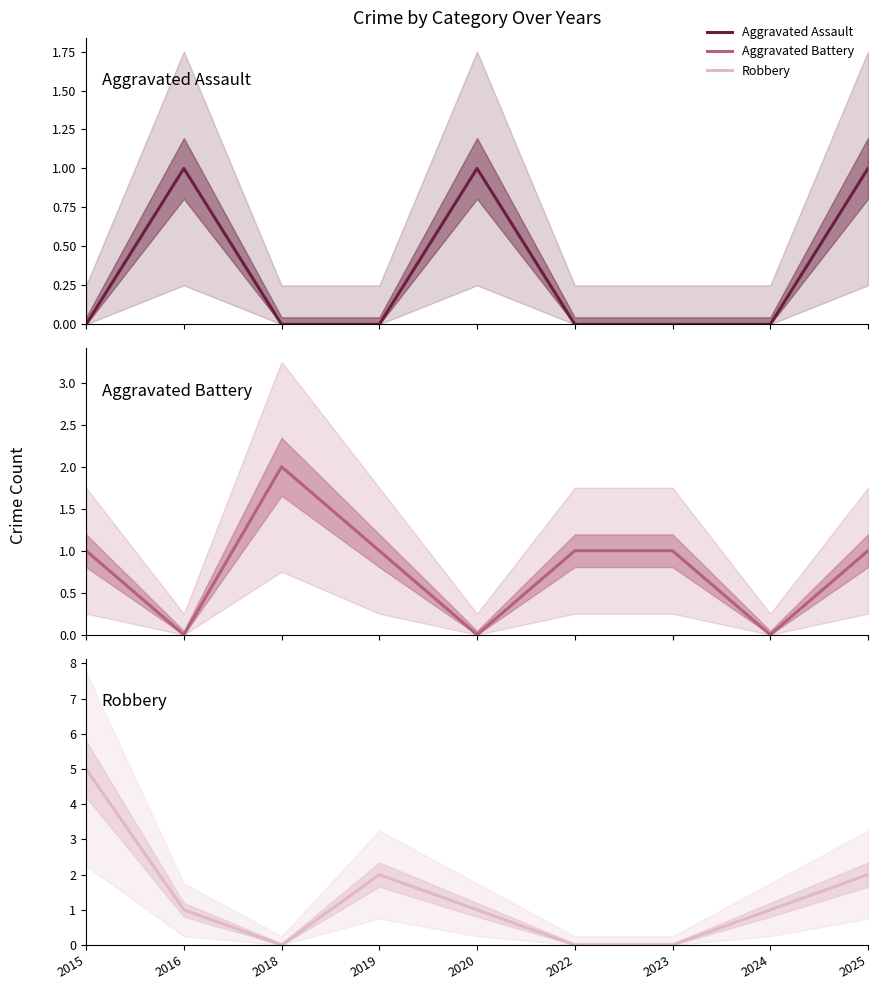

What is the sum of the Aggravated Battery values at 2019 and 2020?

1